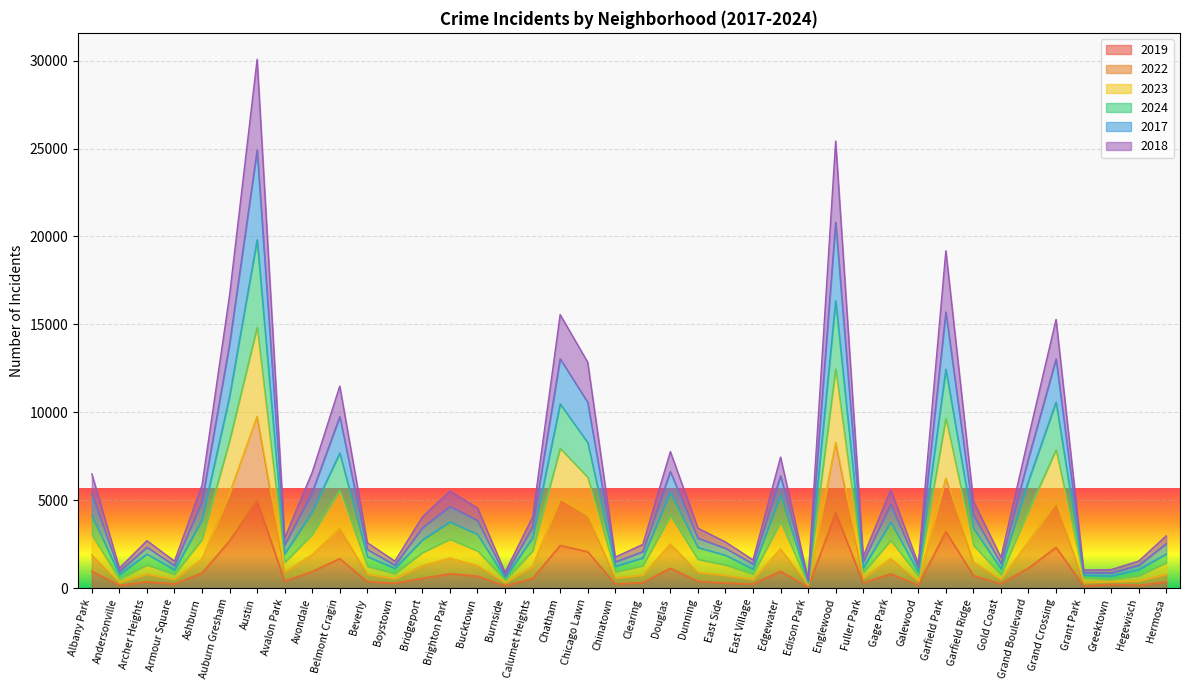

What is the total value across all series at Brighton Park?

5526